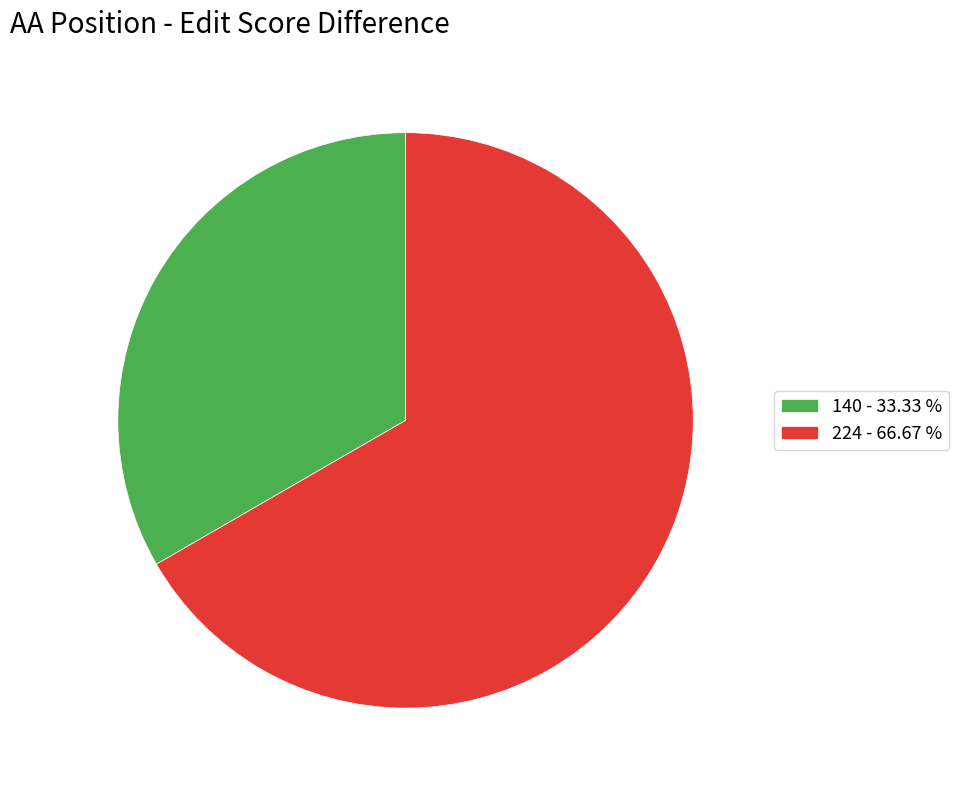

Between 224 and 140, which is larger?

224